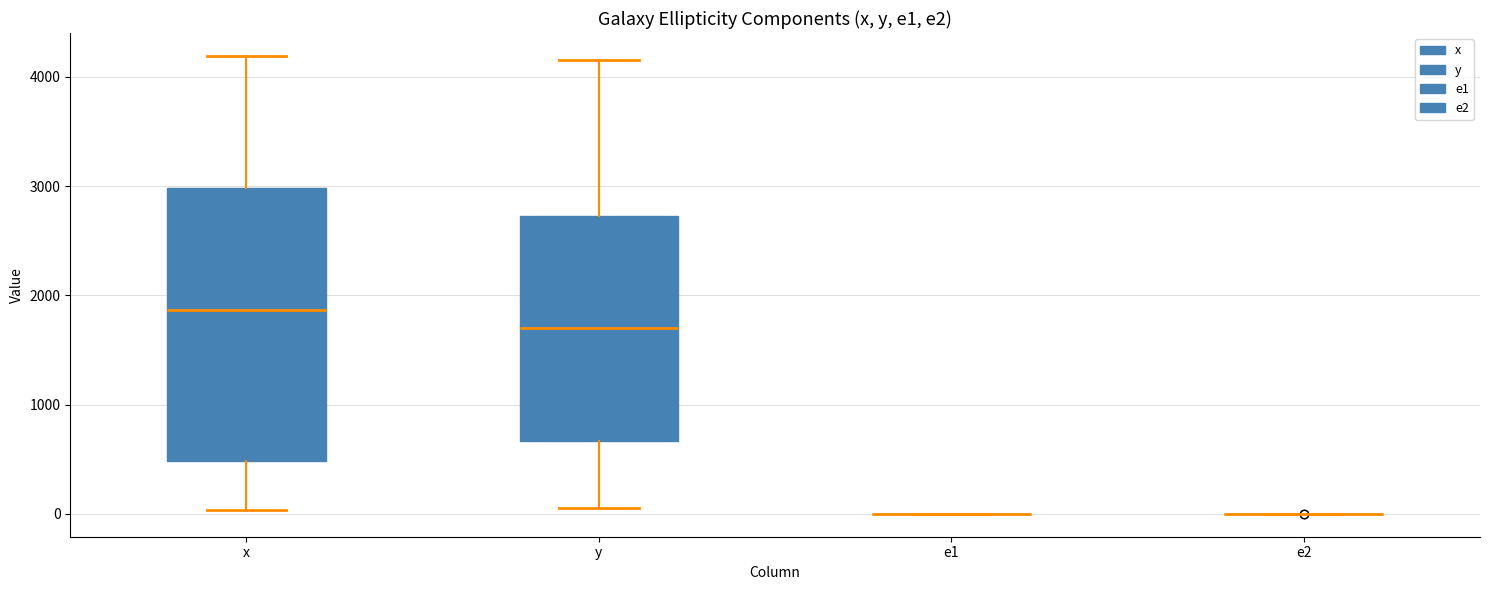

Reading left to right, transcribe this box plot: for each box, give where its median line is, the range the box spans, and where its two whiskers end, as read against the y-axis. The values are not printed on the chart, so give them approximately, as read against the axis.

x: median 1900, box 500 to 3000, whiskers 0 to 4200
y: median 1700, box 700 to 2700, whiskers 100 to 4100
e1: box collapsed to a line at 0, whiskers 0 to 0
e2: box collapsed to a line at 0, whiskers 0 to 0